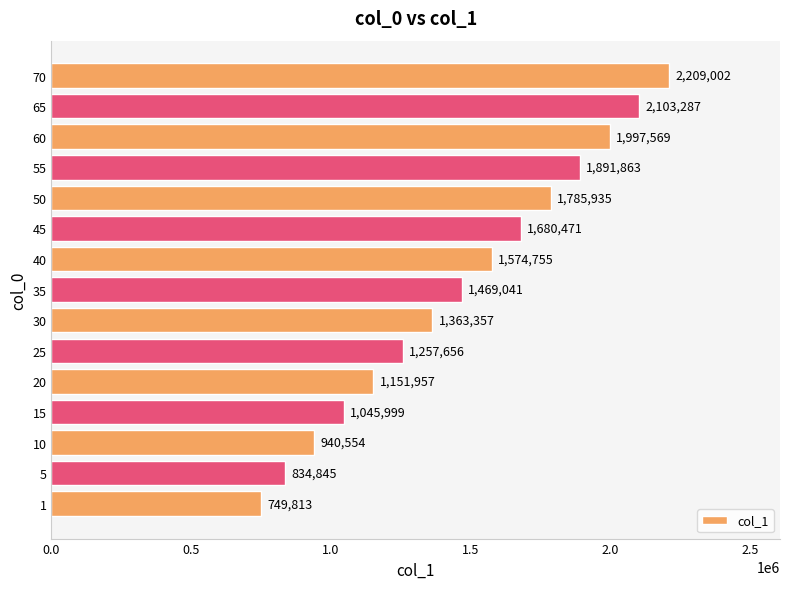

What is the sum of all values?

22056104